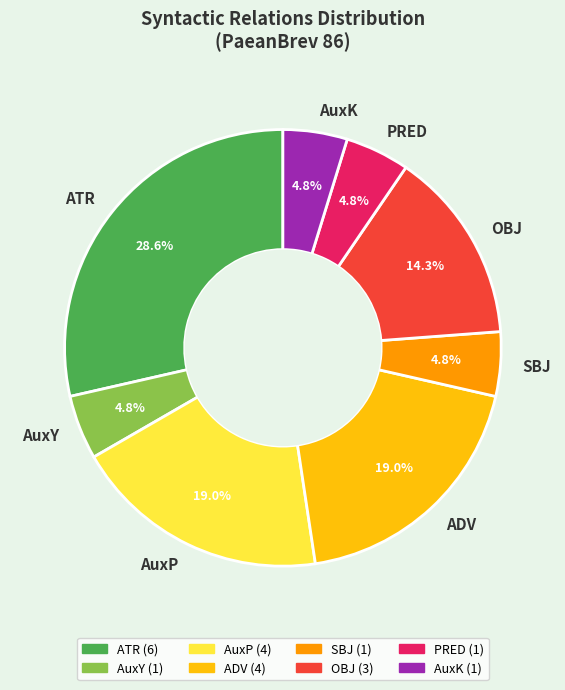

Between AuxK and ATR, which is larger?

ATR